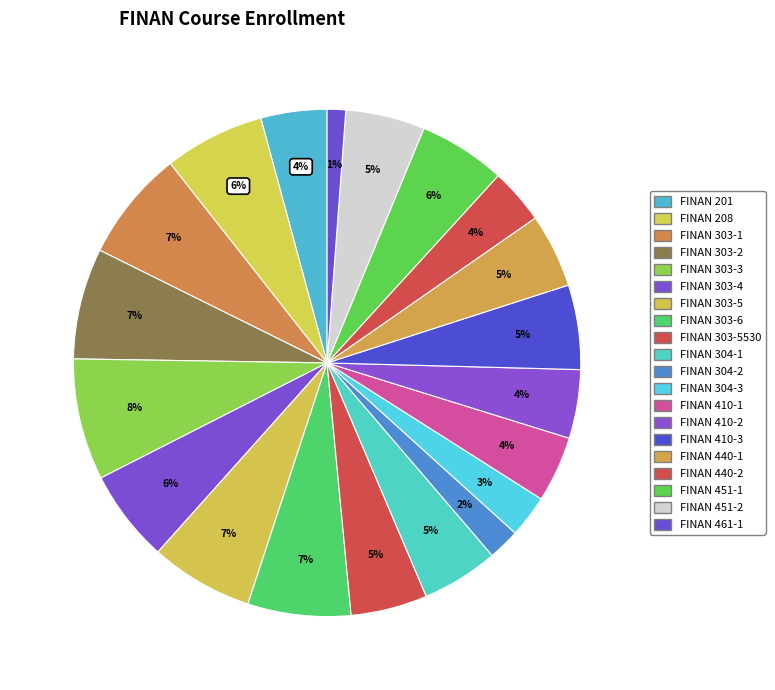

To the nearest percent, what is the average slice percentage?

5%